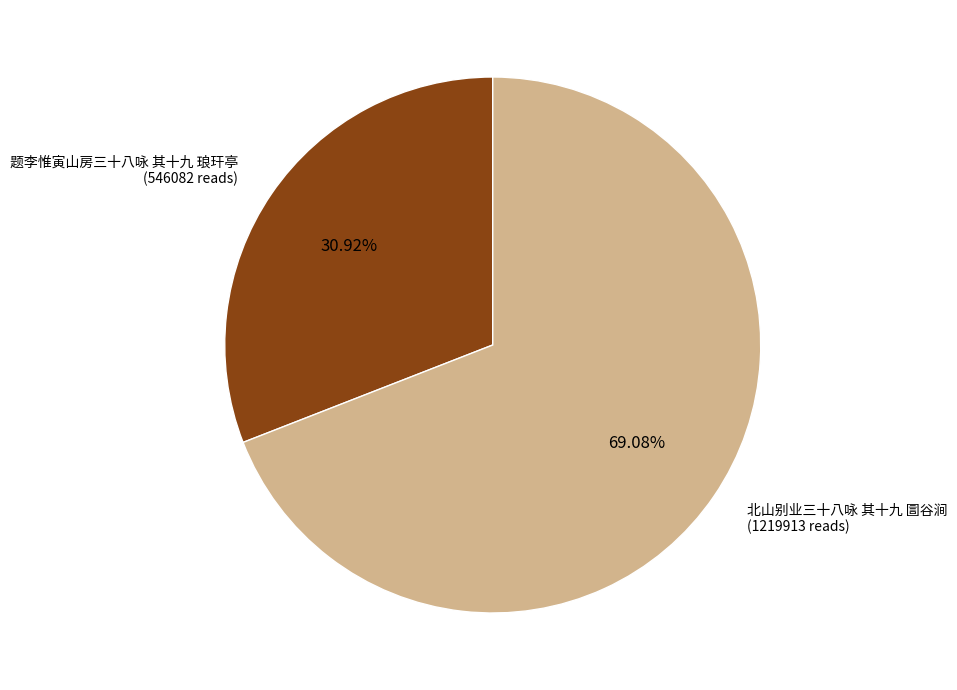

What is the majority slice?

北山别业三十八咏 其十九 圁谷涧